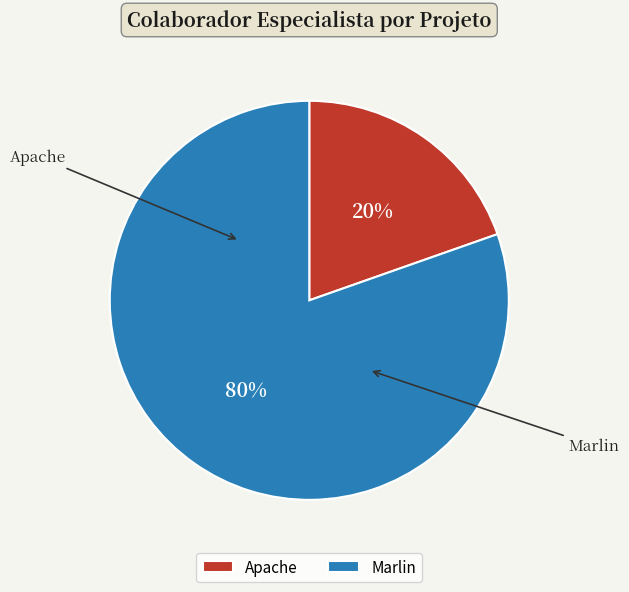

To the nearest percent, what is the difference between the largest and smallest slice percentages?

61%